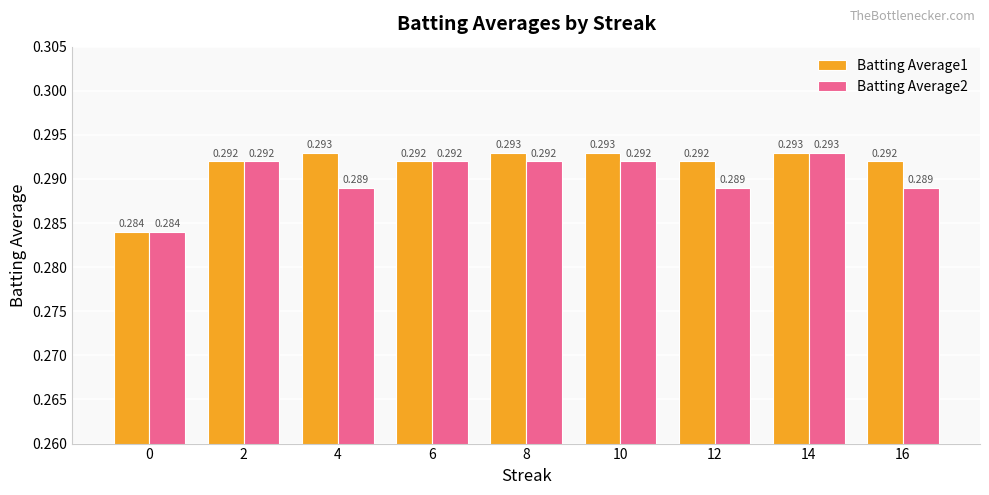

Rank the series at 0 from lowest to highest value.

Batting Average1, Batting Average2